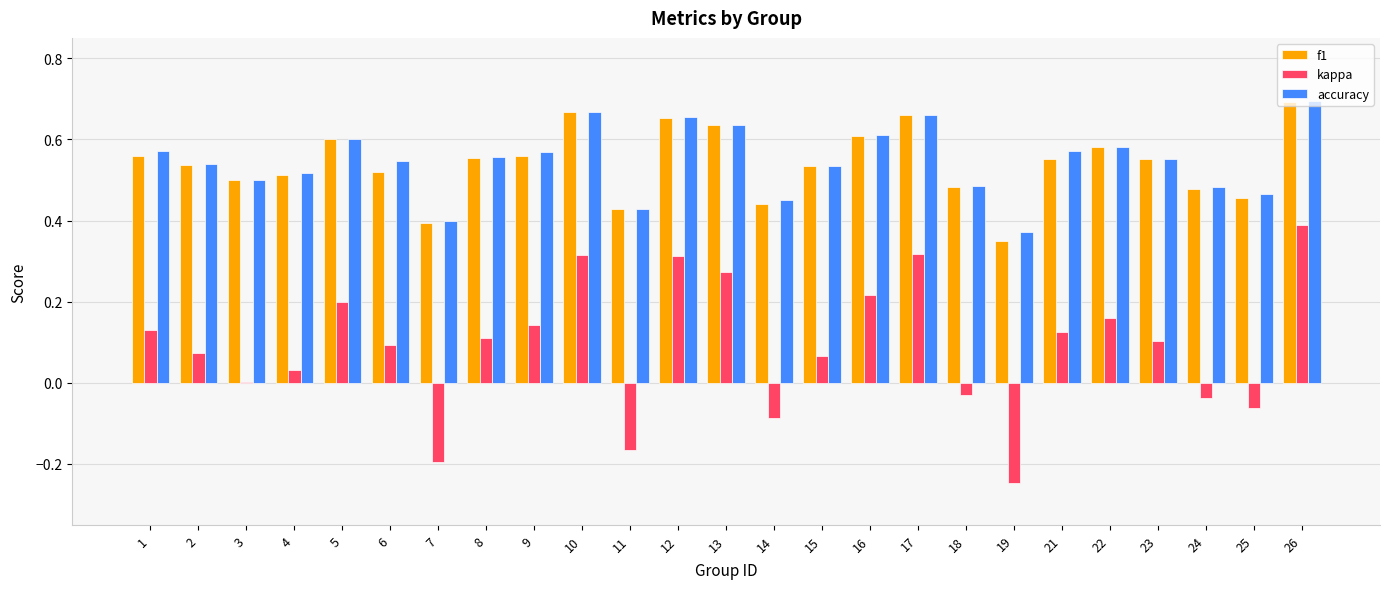

Where does the kappa series first go above 0?

1